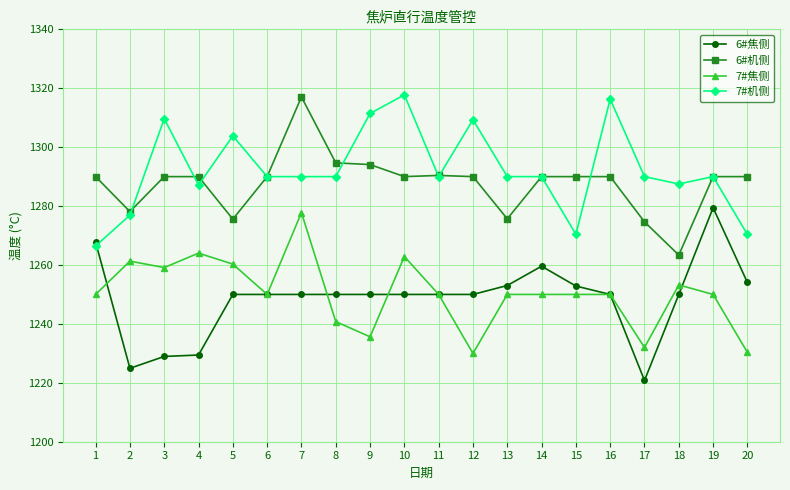

What is the approximate value of 6#机侧 at 17?

1274.6